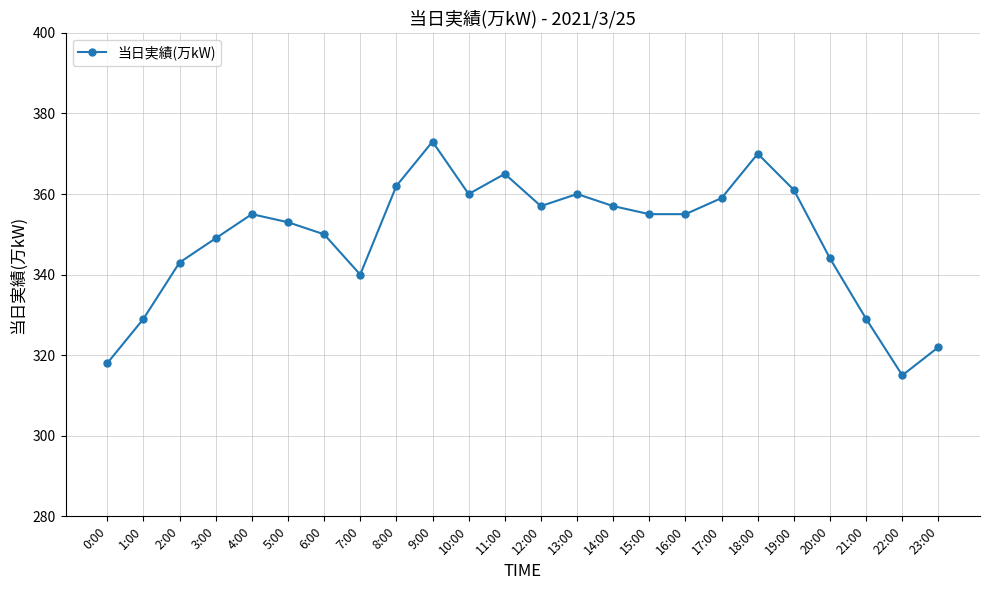

True or false: the data has more than 1 interior local peaks.

True